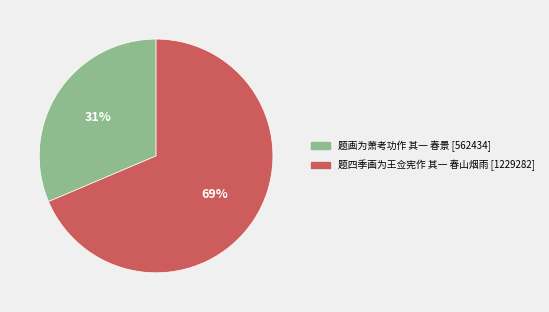

Rank the categories by value from lowest to highest.

题画为萧考功作 其一 春景, 题四季画为王佥宪作 其一 春山烟雨